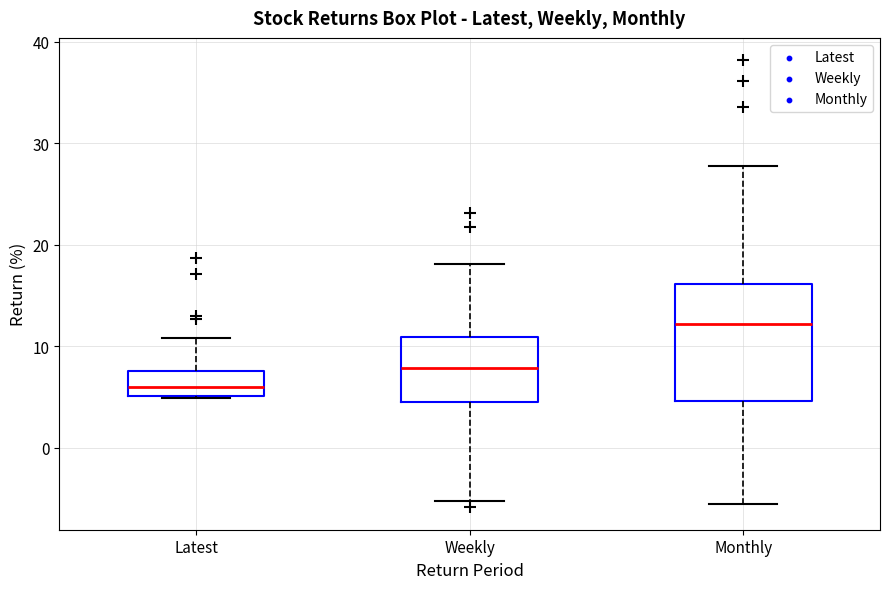

Reading left to right, transcribe this box plot: for each box, give where its median line is, the range the box spans, and where its two whiskers end, as read against the y-axis. The values are not printed on the chart, so give them approximately, as read against the axis.

Latest: median 6, box 5 to 7, whiskers 5 to 11
Weekly: median 8, box 4 to 11, whiskers -5 to 18
Monthly: median 12, box 5 to 16, whiskers -6 to 28